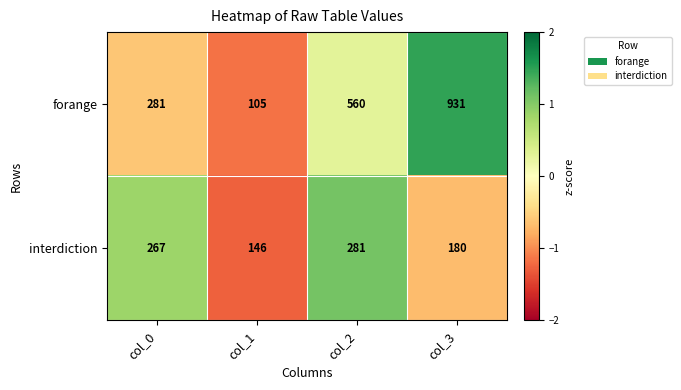

How many distinct data groups are displayed?

2